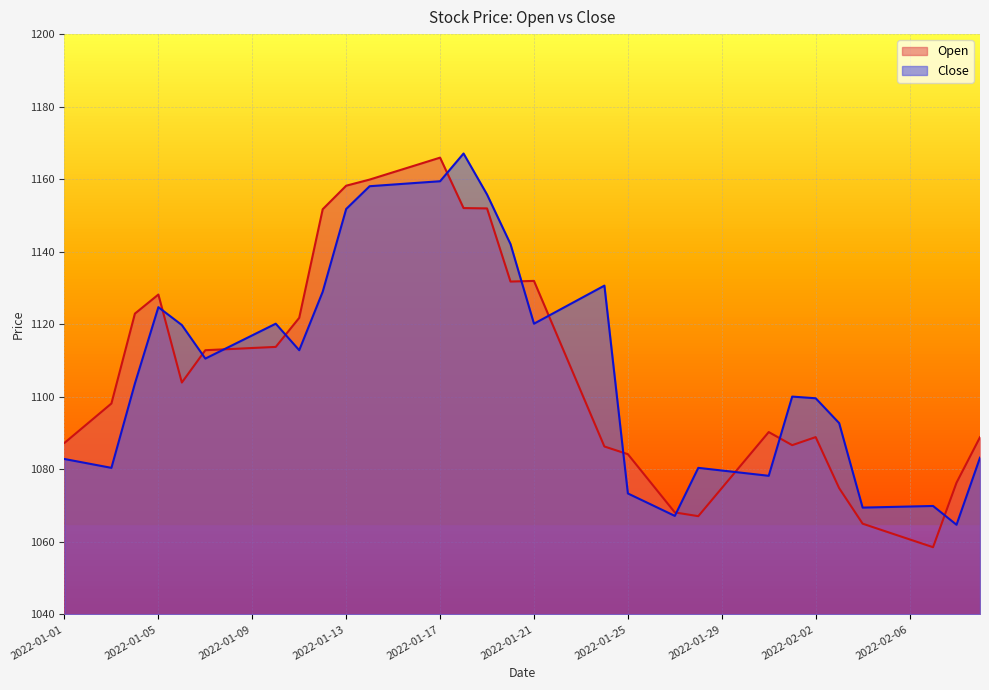

At which category does the chart reach its minimum across all series?

2022-02-07